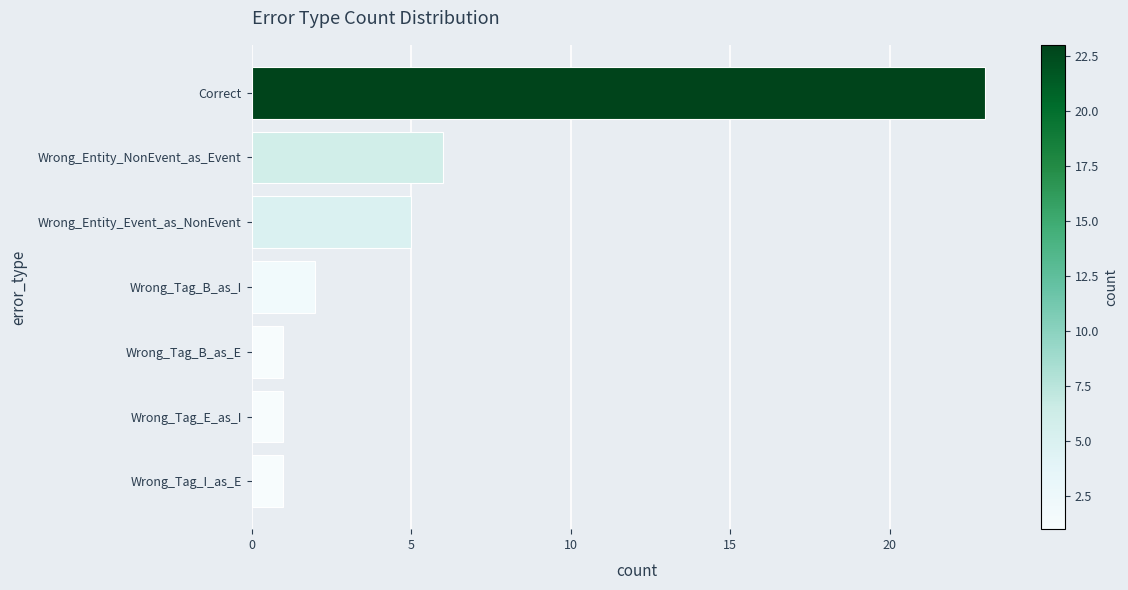

How many categories are shown in the chart?

7